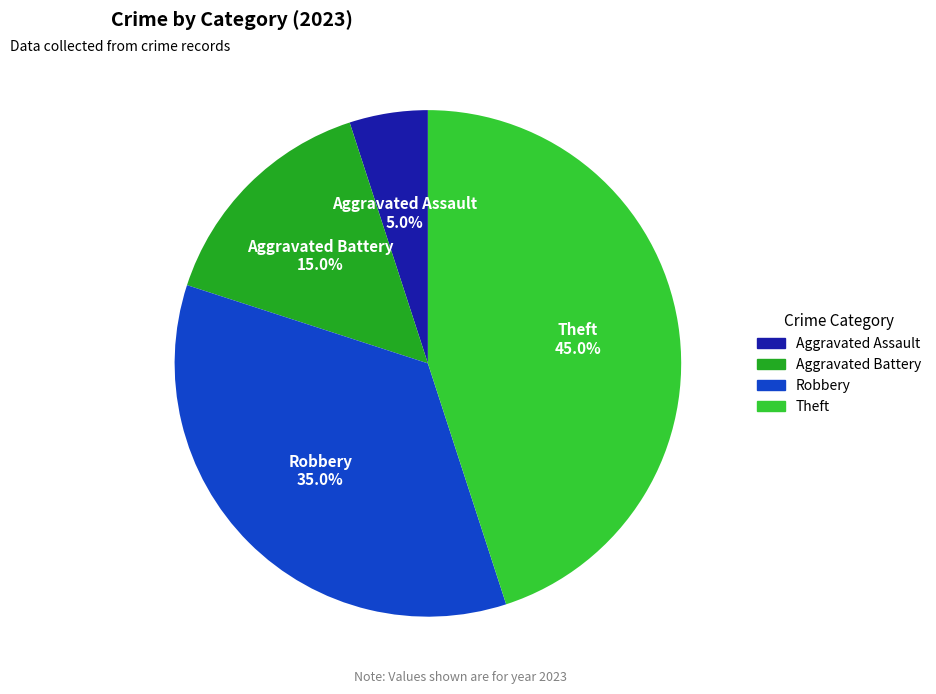

To the nearest percent, what is the difference between the largest and smallest slice percentages?

40%